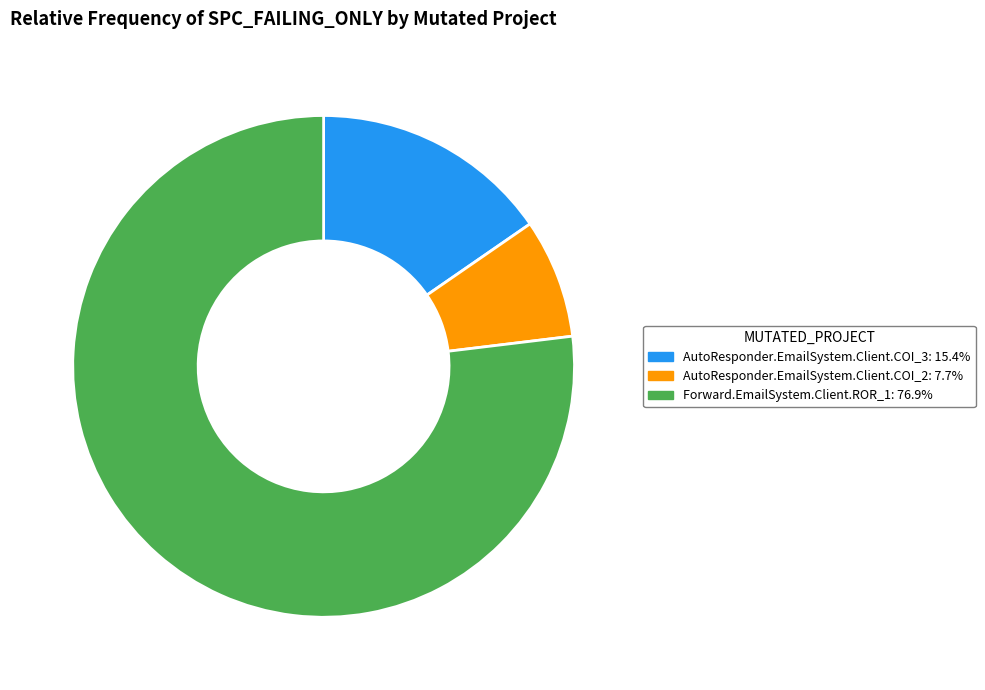

Which category has the biggest portion of the pie?

Forward.EmailSystem.Client.ROR_1